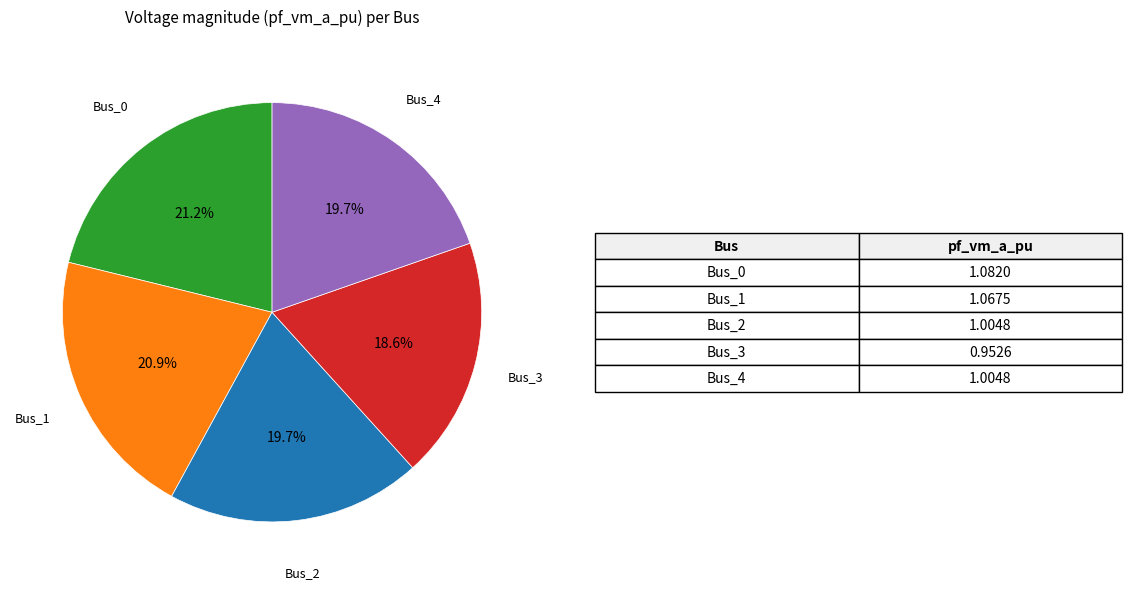

Is there a majority slice in this chart?

No